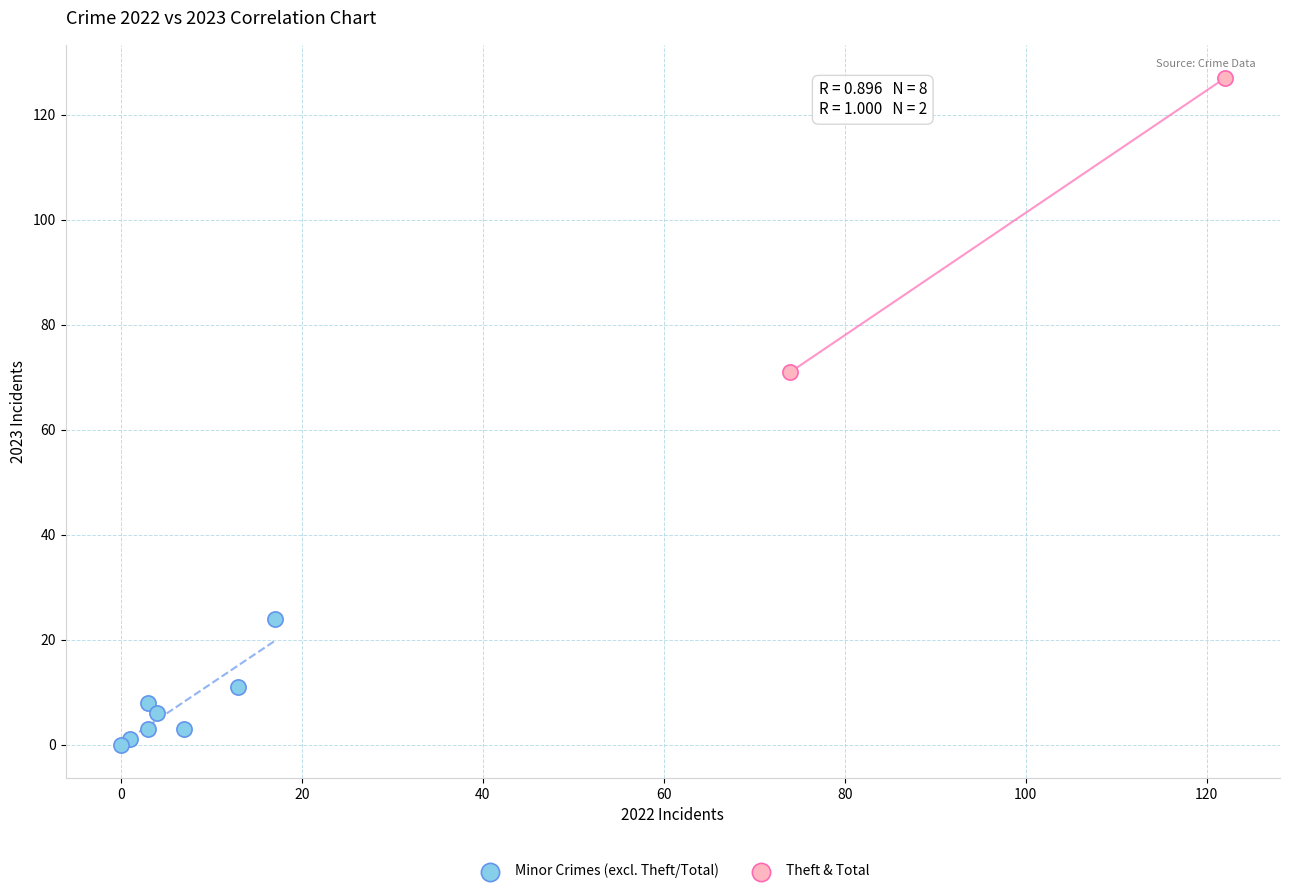

Which series reaches the maximum Y coordinate?

Theft & Total